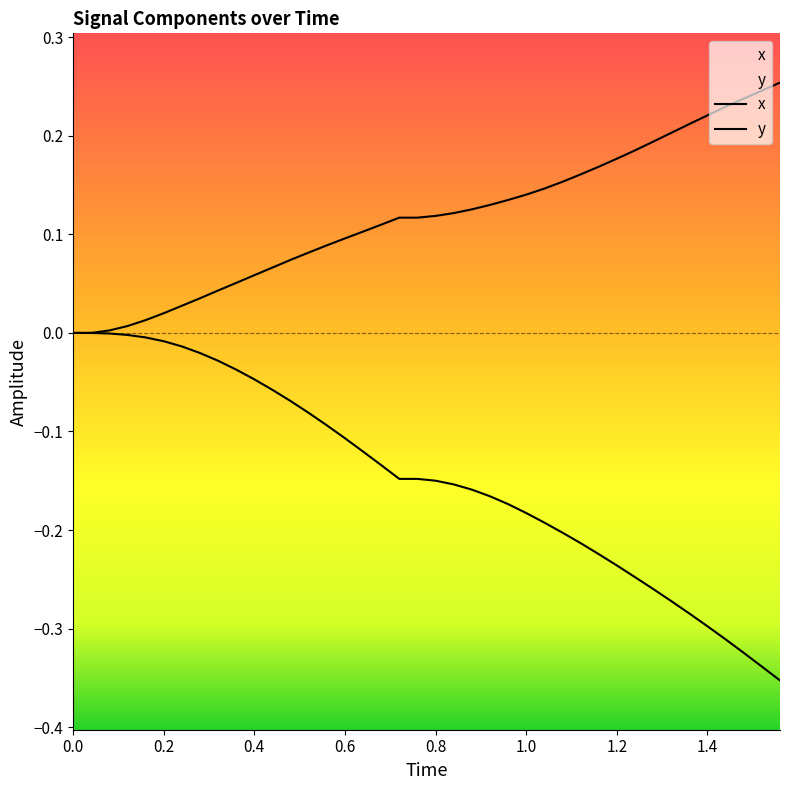

How many lines are shown in the chart?

2